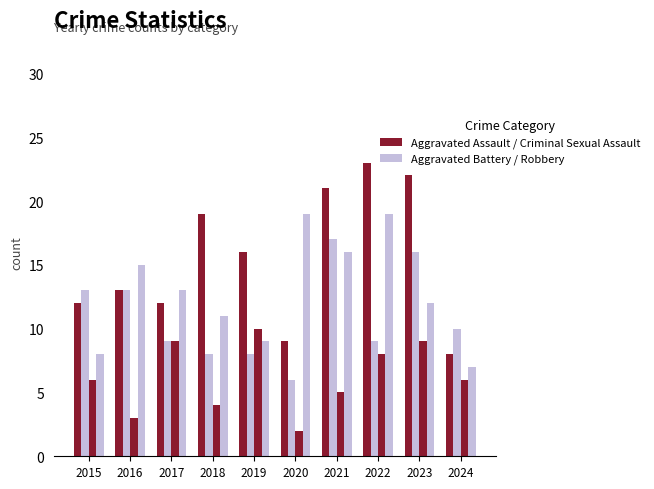

How many bars are there in total?

40